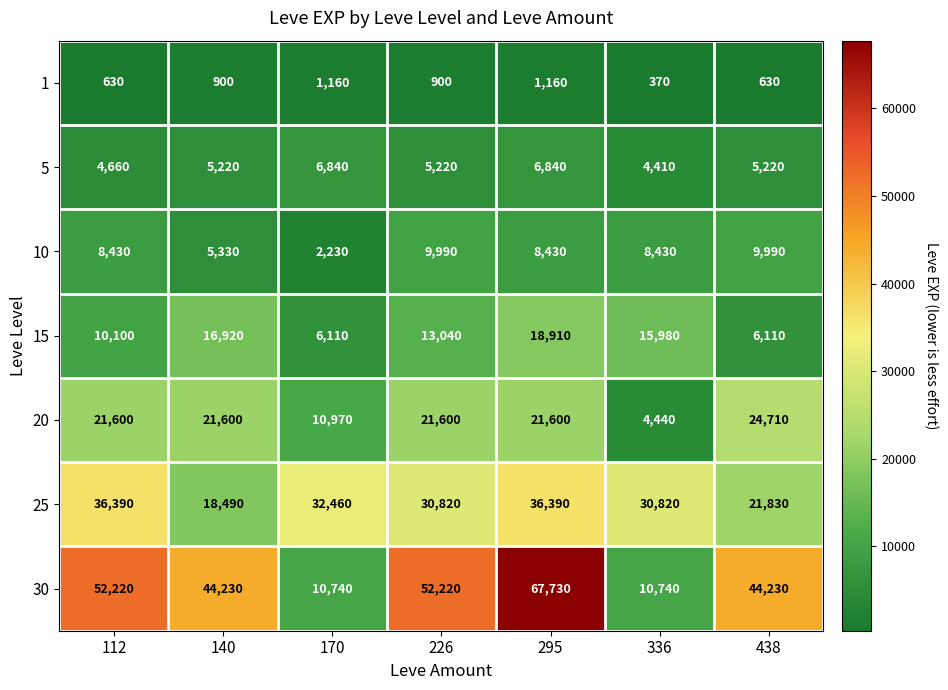

Where does the 25 series first go above 30820?

112